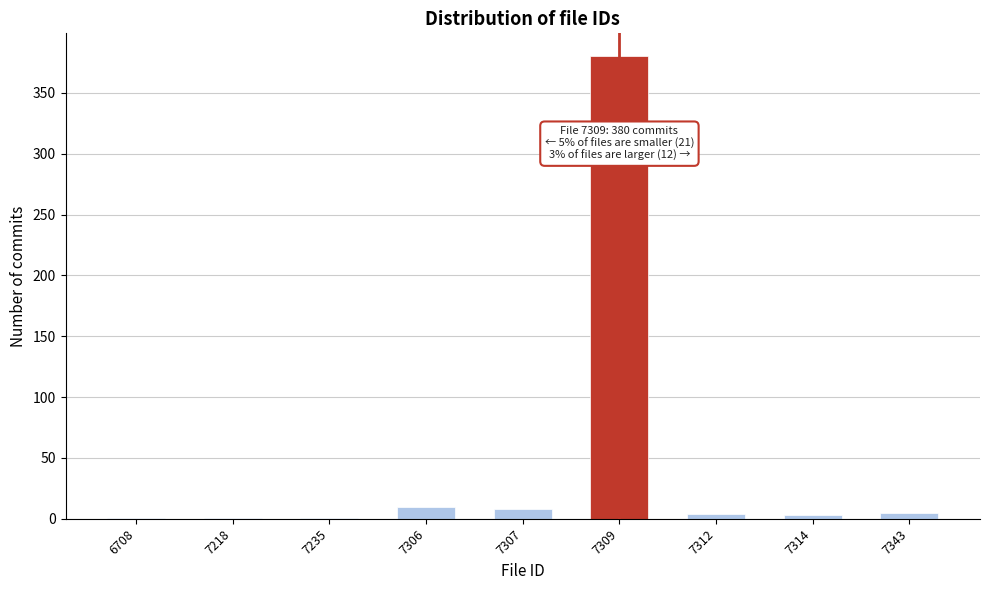

What is the sum of all values?

413